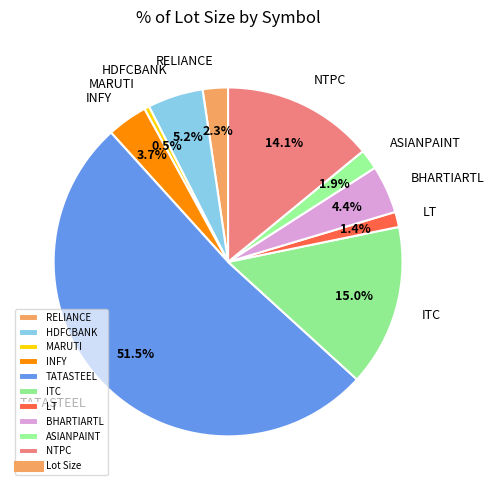

The BHARTIARTL slice represents 4% of the pie. True or false?

True